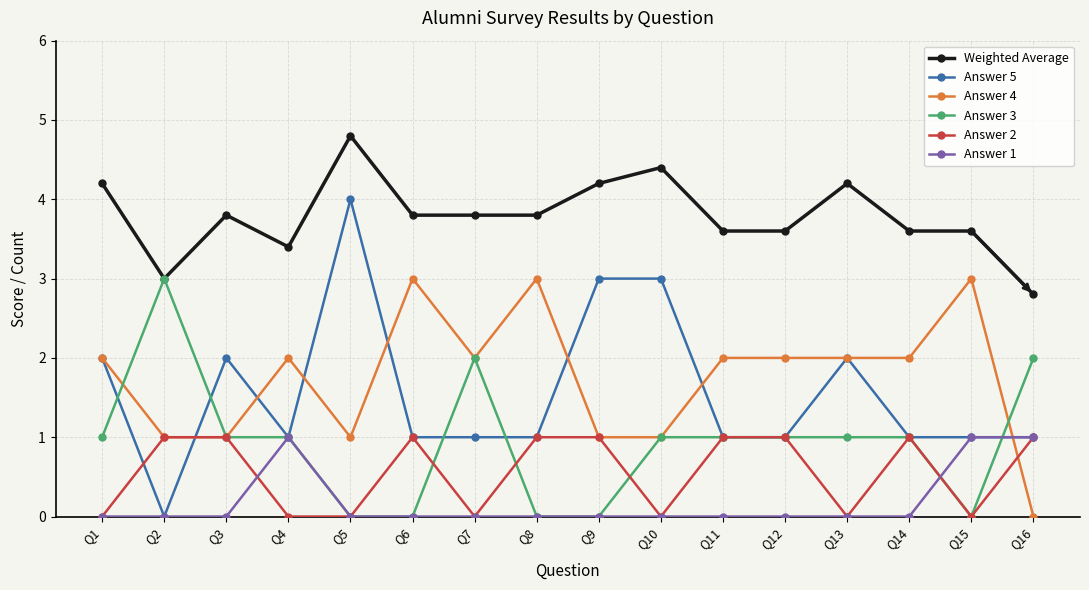

Between Q9 and Q11, which series saw the biggest shift?

Answer 5